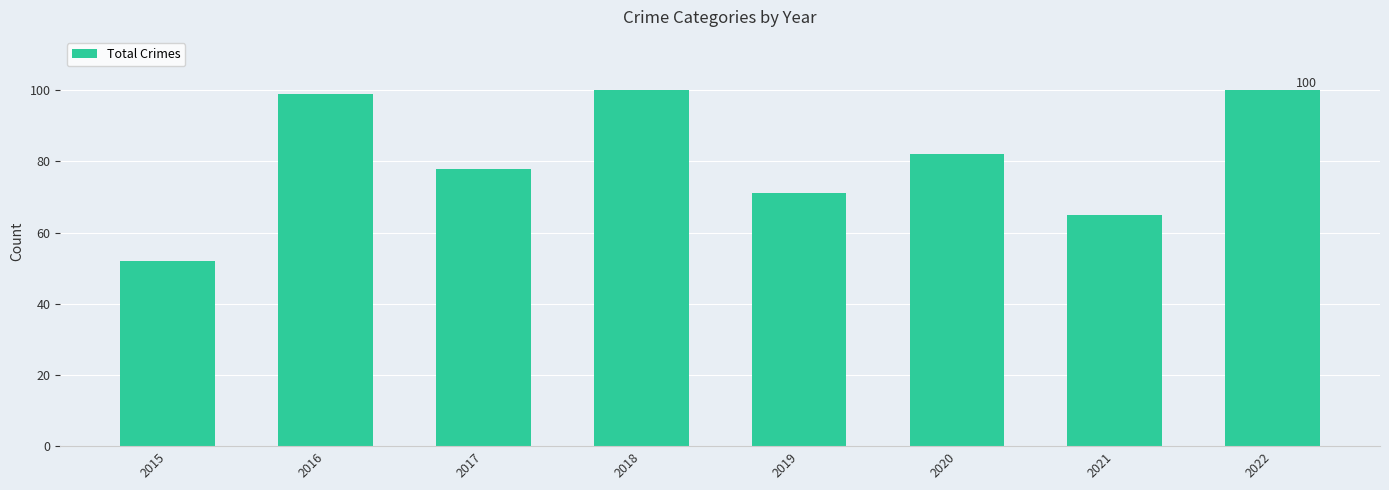

The chart shows a value of 99 at 2016. True or false?

True